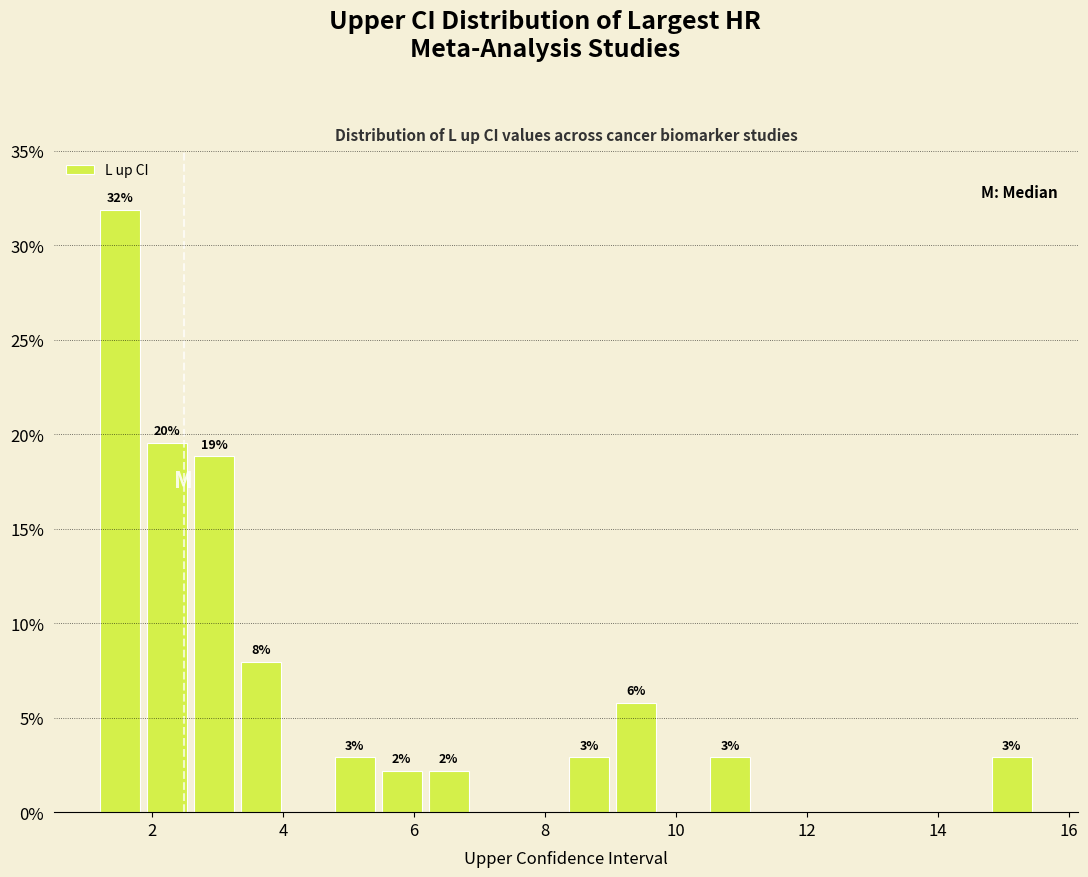

Read against the x-axis, roughly where is the centre of the tallest bar?

1.6